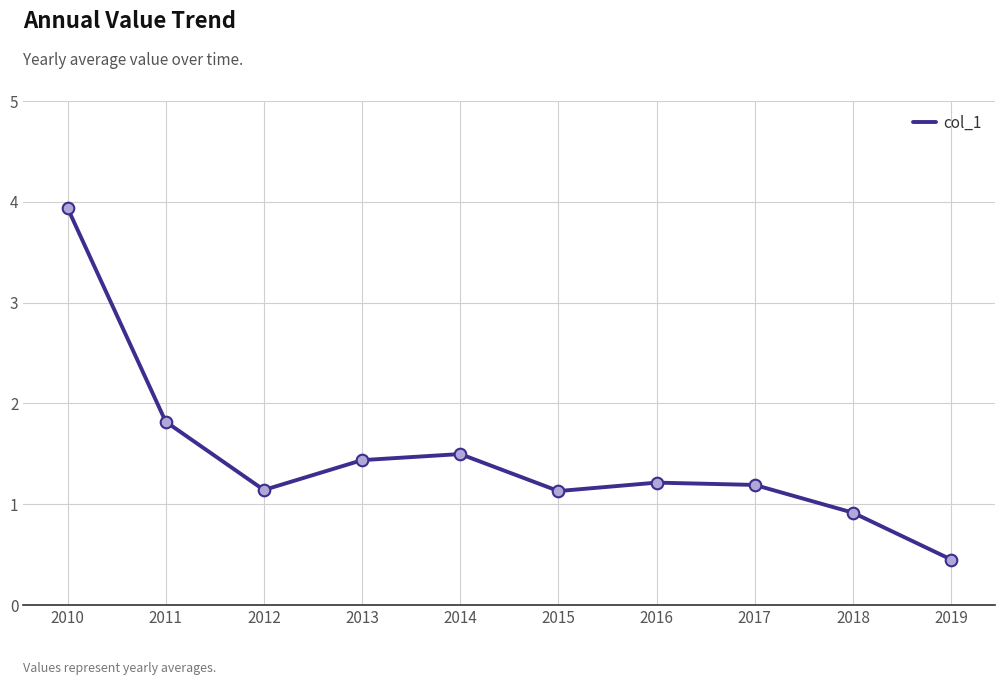

What is the ratio of the value at 2013 to the value at 2012?

1.3